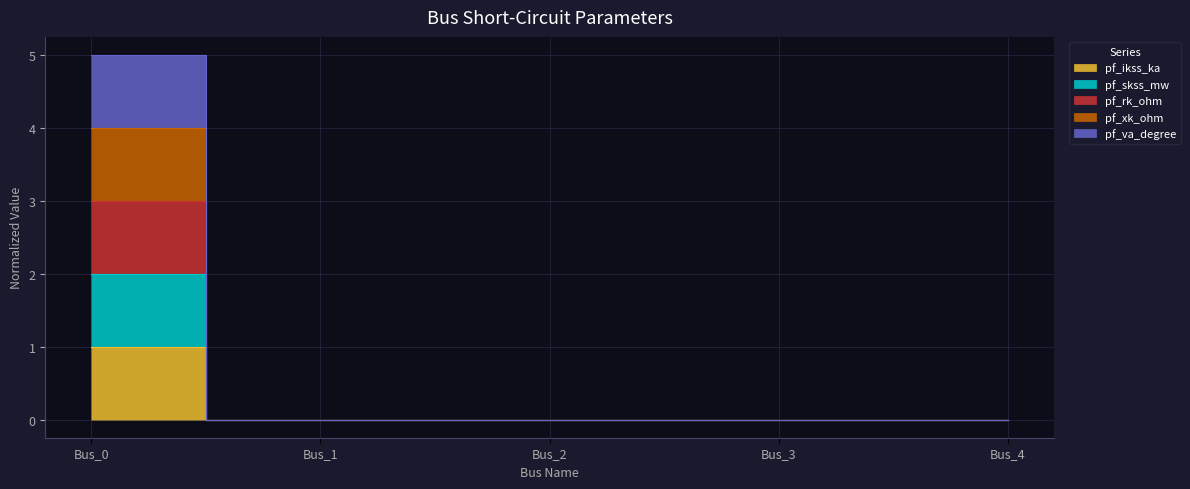

At which label does pf_skss_mw reach its peak?

Bus_0